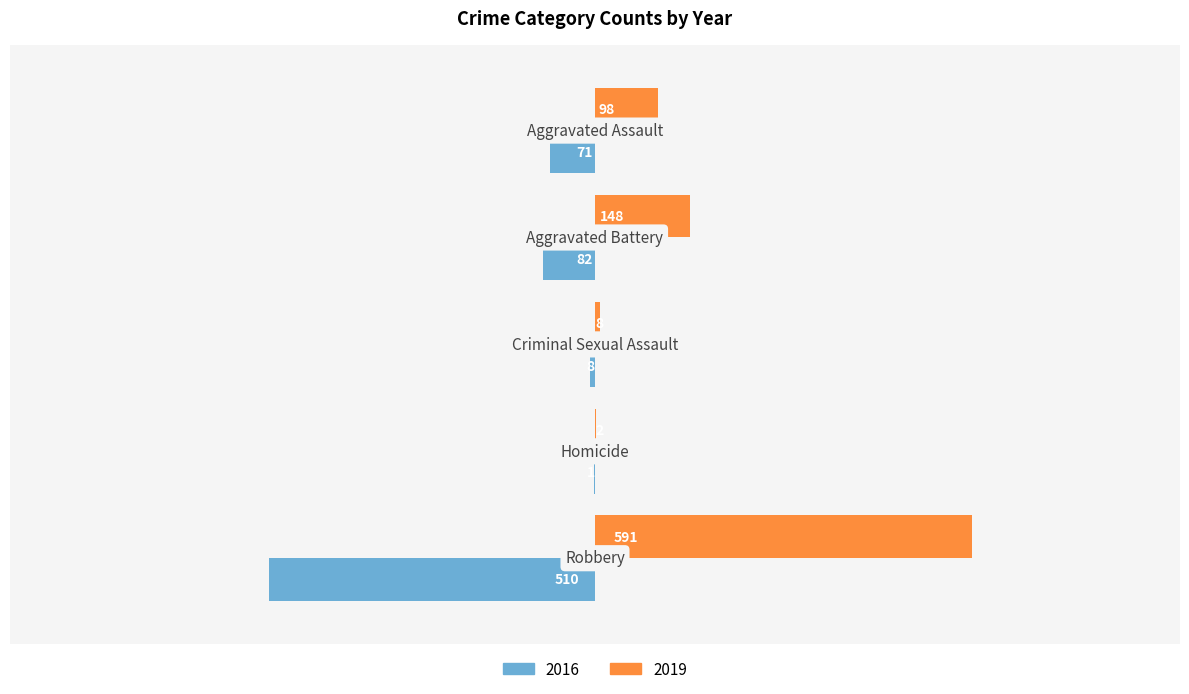

What is the maximum value for 2016?

510